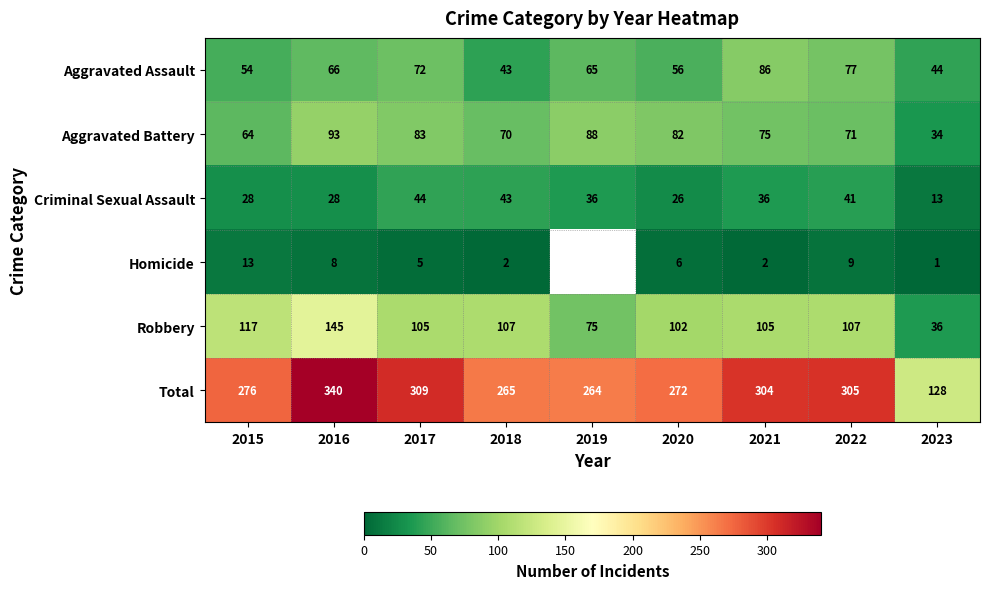

Rank the series at 2015 from highest to lowest value.

Total, Robbery, Aggravated Battery, Aggravated Assault, Criminal Sexual Assault, Homicide